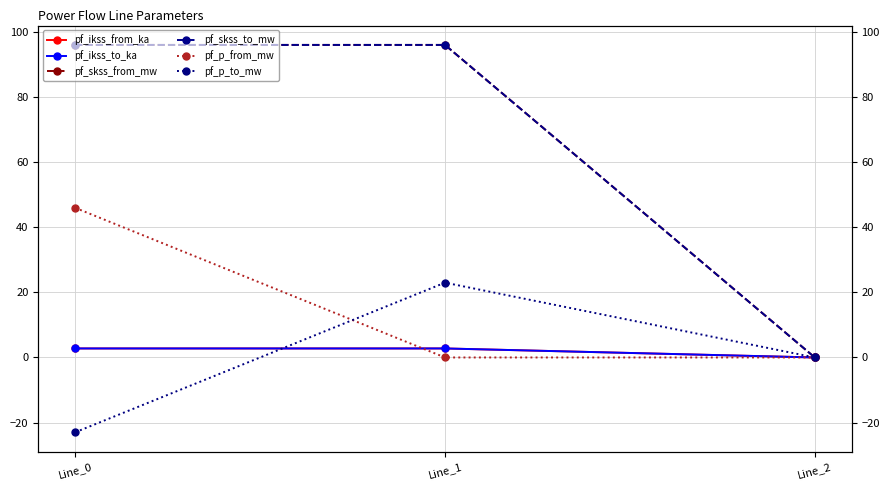

Count the number of data series in this chart.

6